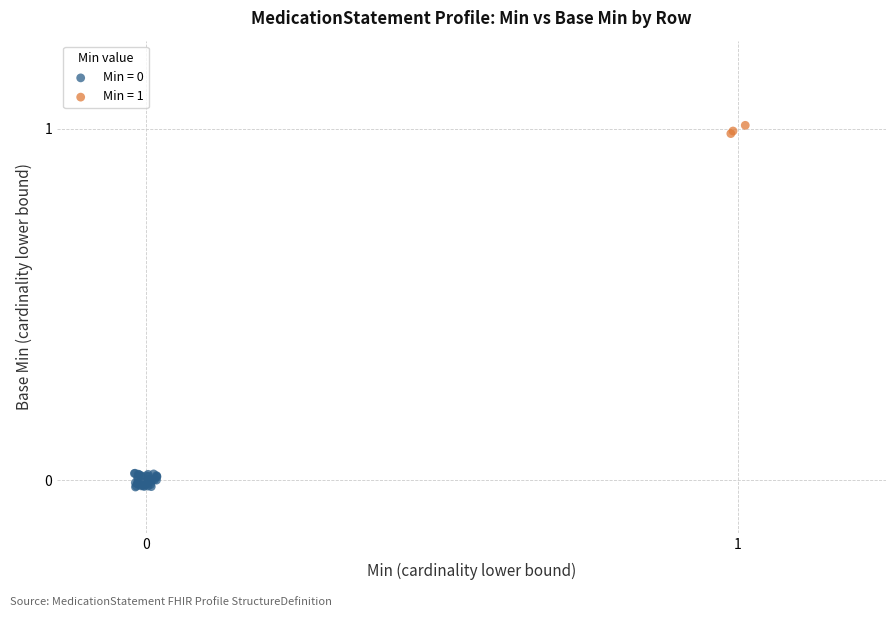

Which series contains the highest Y value?

Min = 1